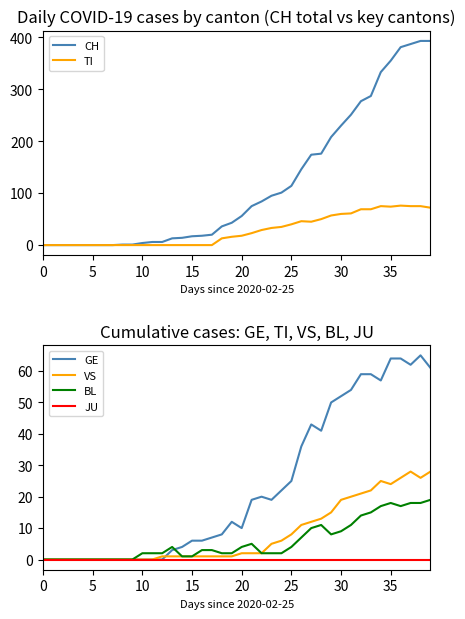

Reading left to right, list all the values displayed in this chart.

CH: 0	0	0	0	0	0	0	0	1	1	4	6	6	13	14	17	18	20	36	43	56	75	84	95	101	114	146	174	176	208	230	251	277	287	333	355	381	387	393	393
TI: 0	0	0	0	0	0	0	0	0	0	0	0	0	0	0	0	0	0	13	16	18	23	29	33	35	40	46	45	50	57	60	61	69	69	75	74	76	75	75	72
GE: 0	0	0	0	0	0	0	0	0	0	0	0	0	3	4	6	6	7	8	12	10	19	20	19	22	25	36	43	41	50	52	54	59	59	57	64	64	62	65	61
VS: 0	0	0	0	0	0	0	0	0	0	0	0	1	1	1	1	1	1	1	1	2	2	2	5	6	8	11	12	13	15	19	20	21	22	25	24	26	28	26	28
BL: 0	0	0	0	0	0	0	0	0	0	2	2	2	4	1	1	3	3	2	2	4	5	2	2	2	4	7	10	11	8	9	11	14	15	17	18	17	18	18	19
JU: 0	0	0	0	0	0	0	0	0	0	0	0	0	0	0	0	0	0	0	0	0	0	0	0	0	0	0	0	0	0	0	0	0	0	0	0	0	0	0	0